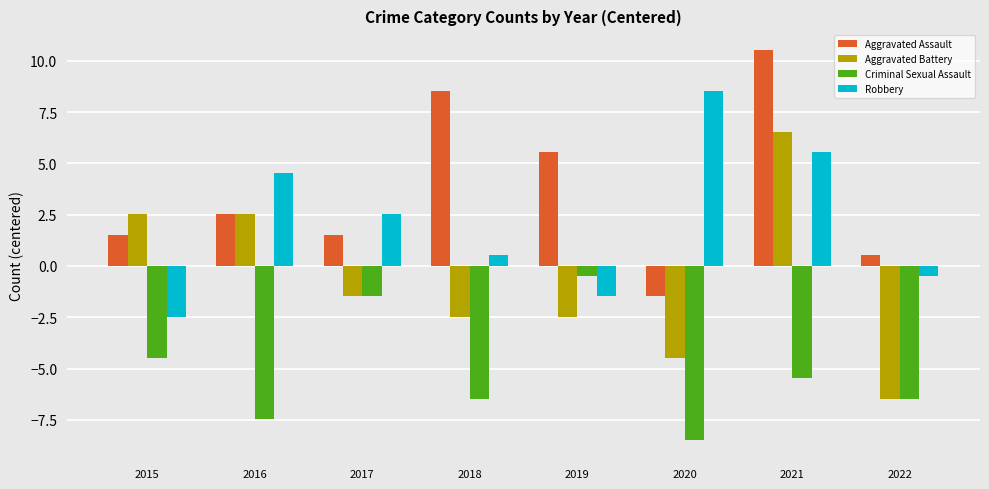

How many data points in Aggravated Battery are less than -1?

5